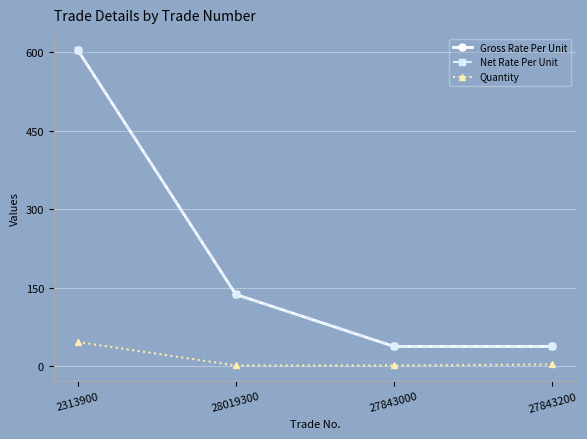

Rank the series at 27843200 from highest to lowest value.

Gross Rate Per Unit, Net Rate Per Unit, Quantity